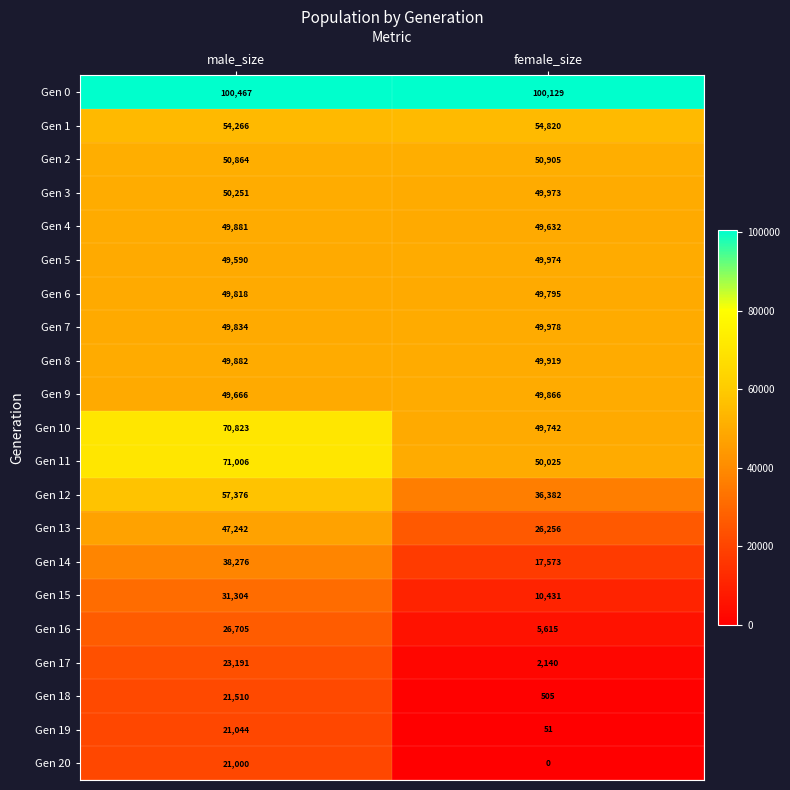

At which category is the sum across all series the highest?

male_size